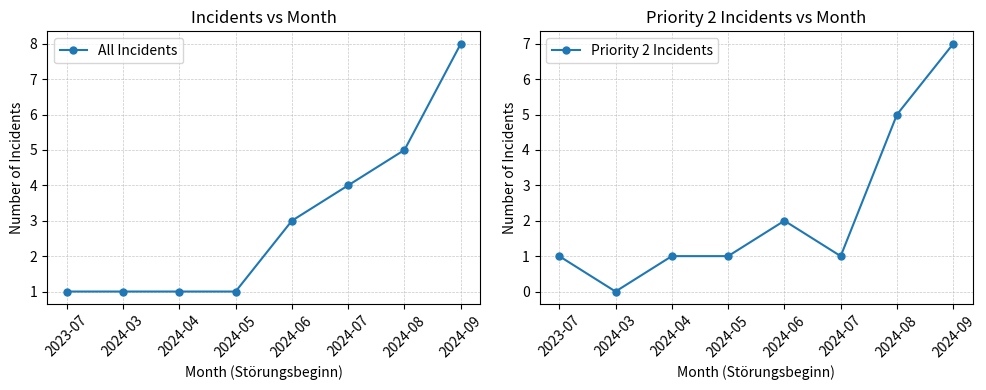

The Priority 2 Incidents series shows 2 at 2024-05. True or false?

False